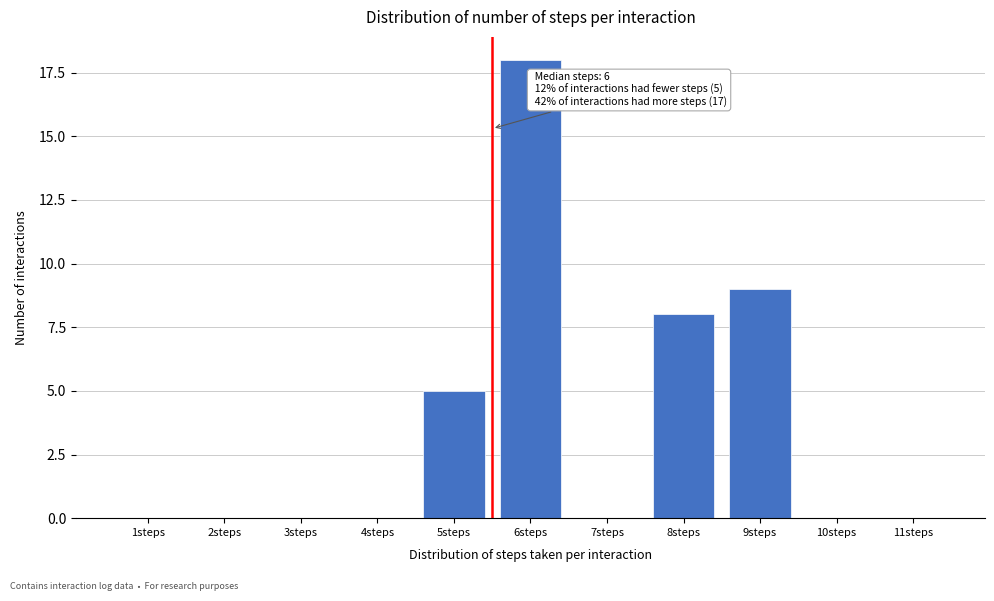

Reading left to right, transcribe all the data shown in this chart.

1steps=0	2steps=0	3steps=0	4steps=0	5steps=5	6steps=18	7steps=0	8steps=8	9steps=9	10steps=0	11steps=0